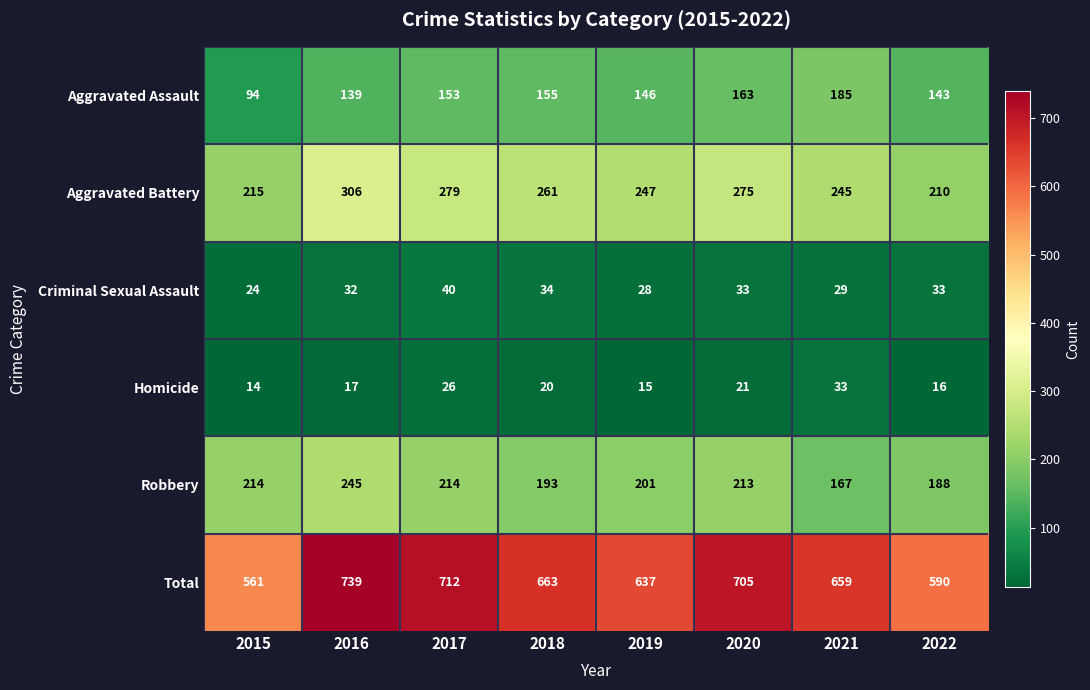

What is the average value of the Criminal Sexual Assault series?

32